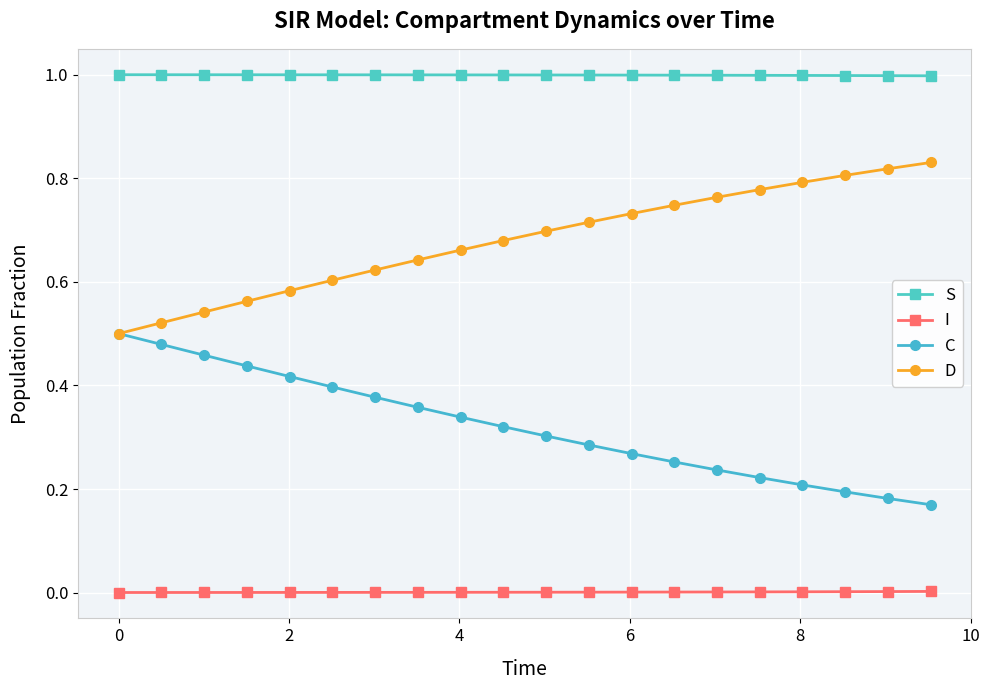

Which series has the largest total across all categories?

S